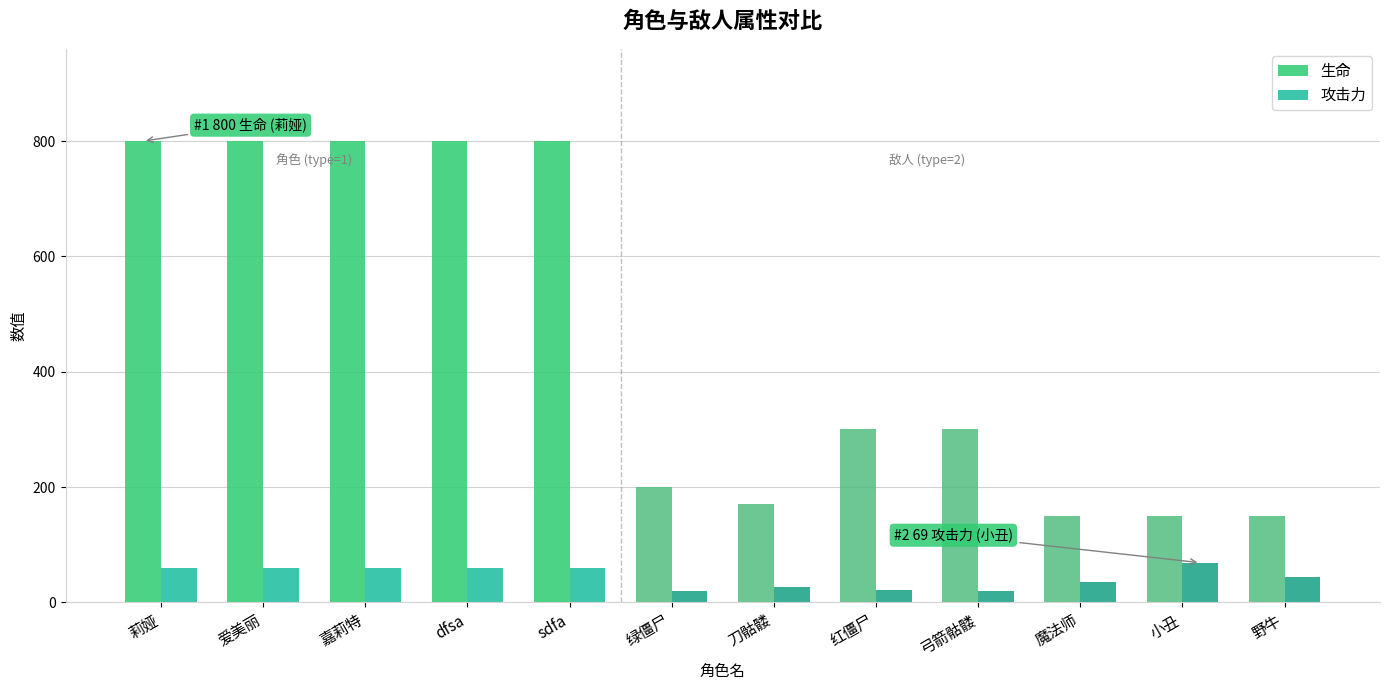

What is the label of the 2nd bar from the left?

爱美丽